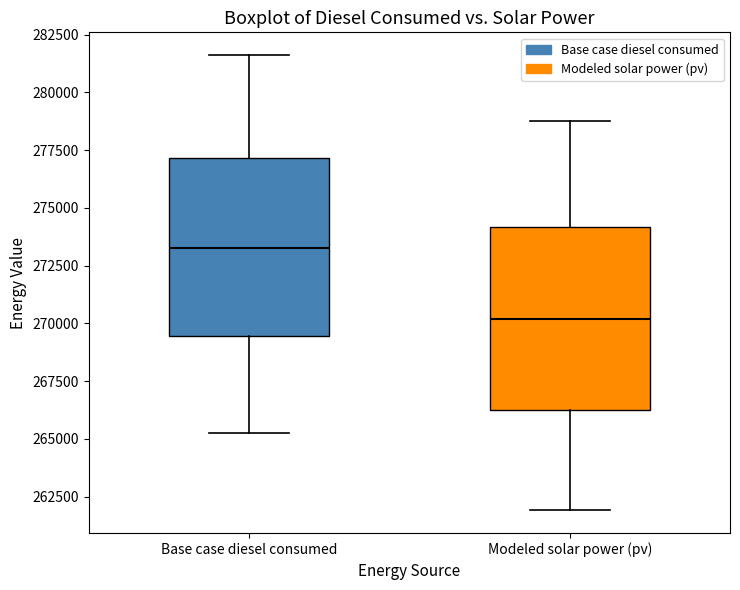

Reading left to right, read every box against the y-axis: the position of its median line, the range the box covers, and the ends of its whiskers. The values are not printed on the chart, so give them approximately, as read against the axis.

Base case diesel consumed: median 273500, box 269500 to 277000, whiskers 265000 to 281500
Modeled solar power (pv): median 270000, box 266500 to 274000, whiskers 262000 to 279000